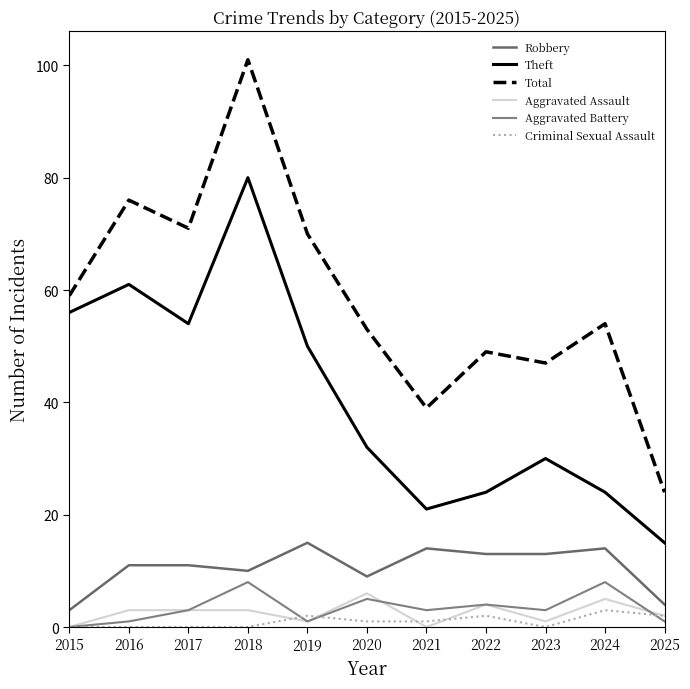

Which series has the largest total across all categories?

Total